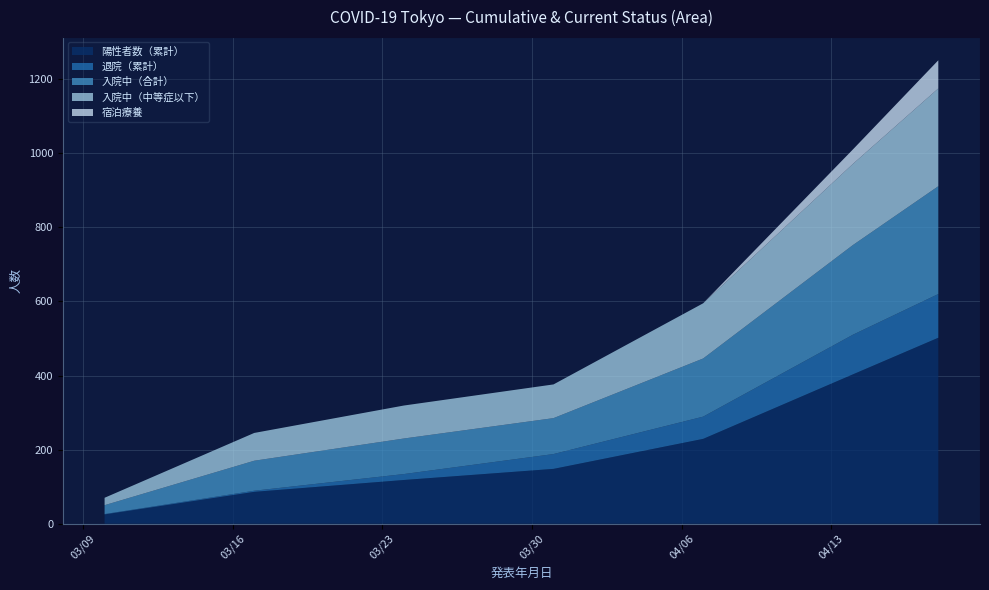

Reading right to left, extract all data points from this chart.

陽性者数（累計）: 502	403	229	148	118	86	25
退院（累計）: 118	107	60	40	16	3	1
入院中（合計）: 291	242	157	97	96	81	24
入院中（中等症以下）: 264	219	149	91	89	75	20
宿泊療養: 76	39	0	0	0	0	0